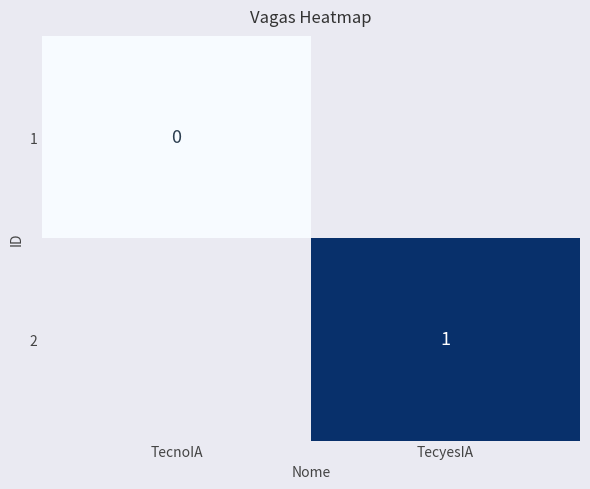

Is the value of 2 at TecyesIA greater than the value of 1 at TecnoIA?

Yes